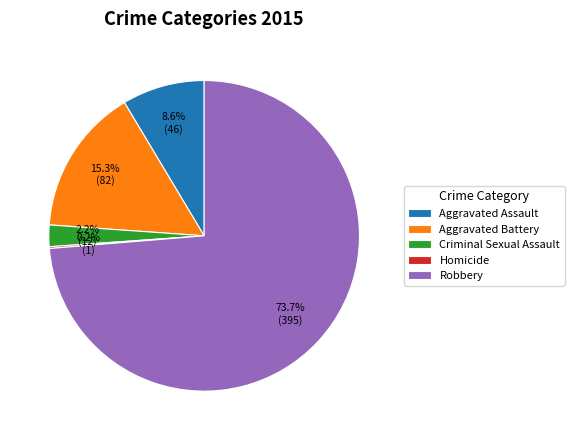

Which has a higher value, Aggravated Assault or Aggravated Battery?

Aggravated Battery